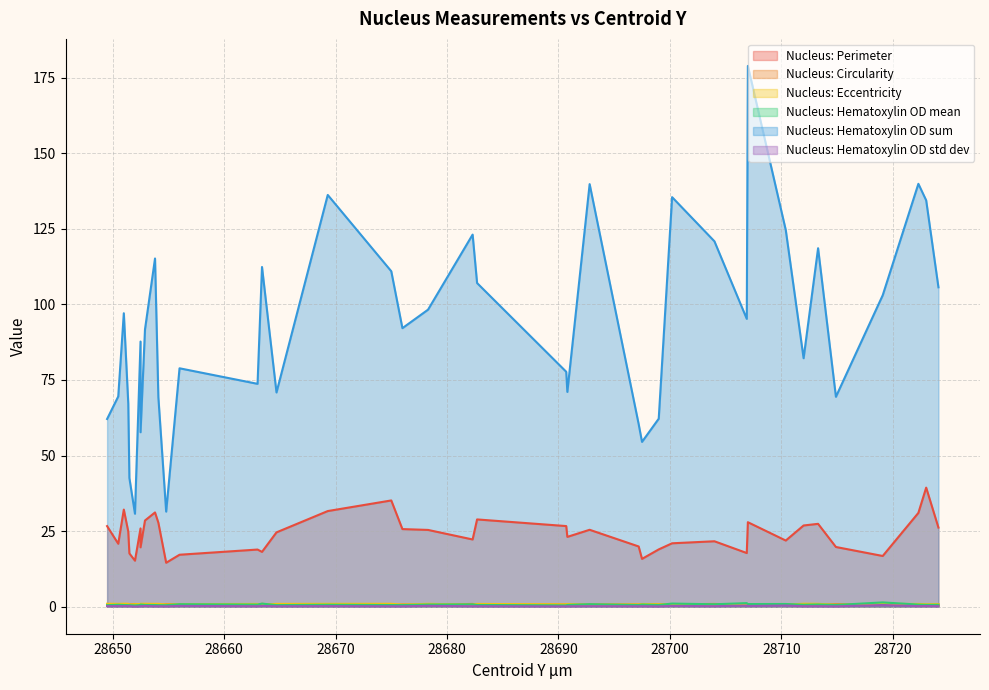

At 28651.4, list the series in order from largest to smallest.

Nucleus: Hematoxylin OD sum, Nucleus: Perimeter, Nucleus: Eccentricity, Nucleus: Circularity, Nucleus: Hematoxylin OD mean, Nucleus: Hematoxylin OD std dev